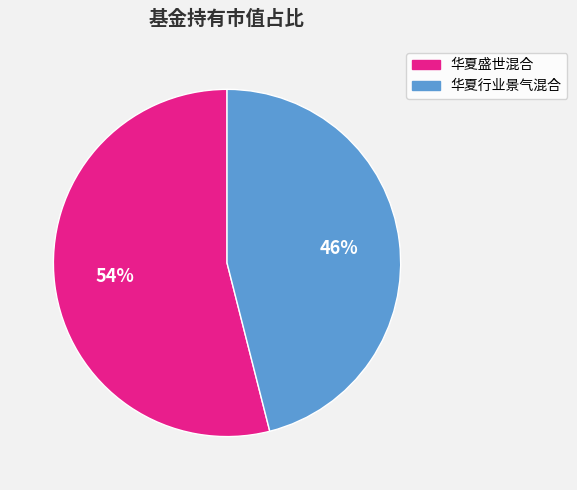

Is 华夏盛世混合 the majority of the pie?

Yes